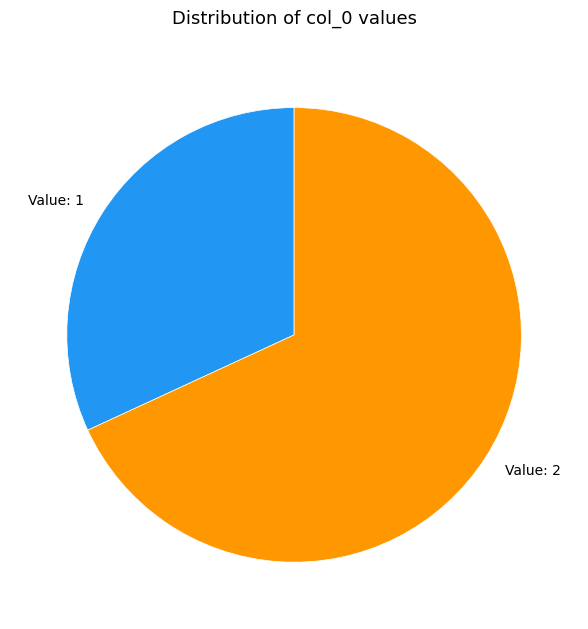

Which slice is the largest?

Value: 2